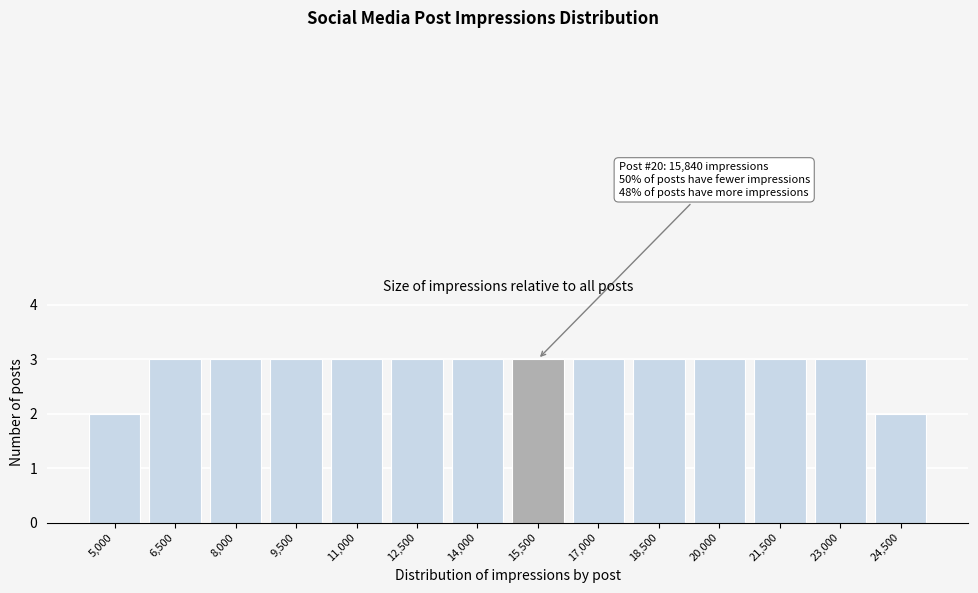

Reading left to right, list all the values displayed in this chart.

2	3	3	3	3	3	3	3	3	3	3	3	3	2